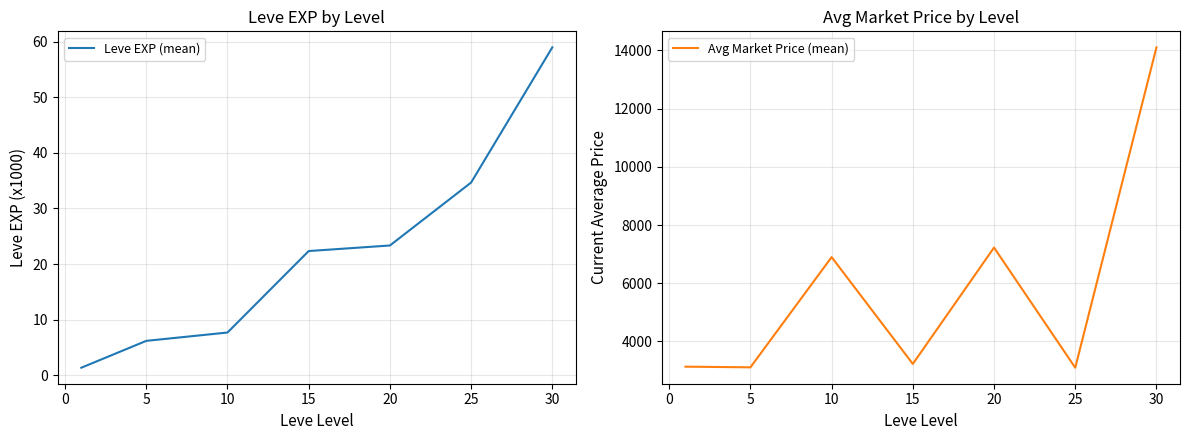

Reading left to right, what are all the values shown in this chart?

Leve EXP (mean): −5=1.3	0=6.2	5=7.7	10=22.3	15=23.3	20=34.7	25=59.0
Avg Market Price (mean): −5=3131.3	0=3108.7	5=6896.7	10=3225.8	15=7224.5	20=3095.8	25=14105.5